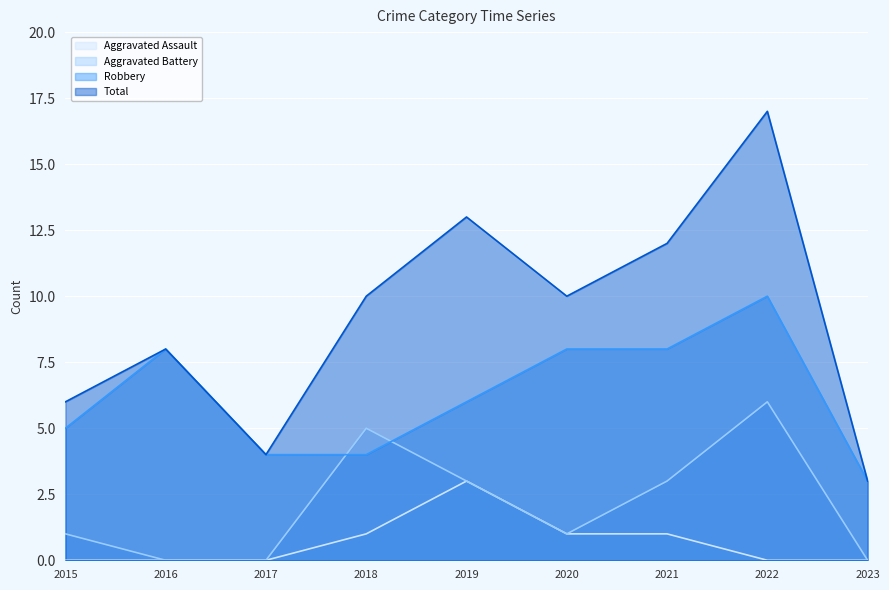

What is the difference between the highest and lowest values at 2021?

11